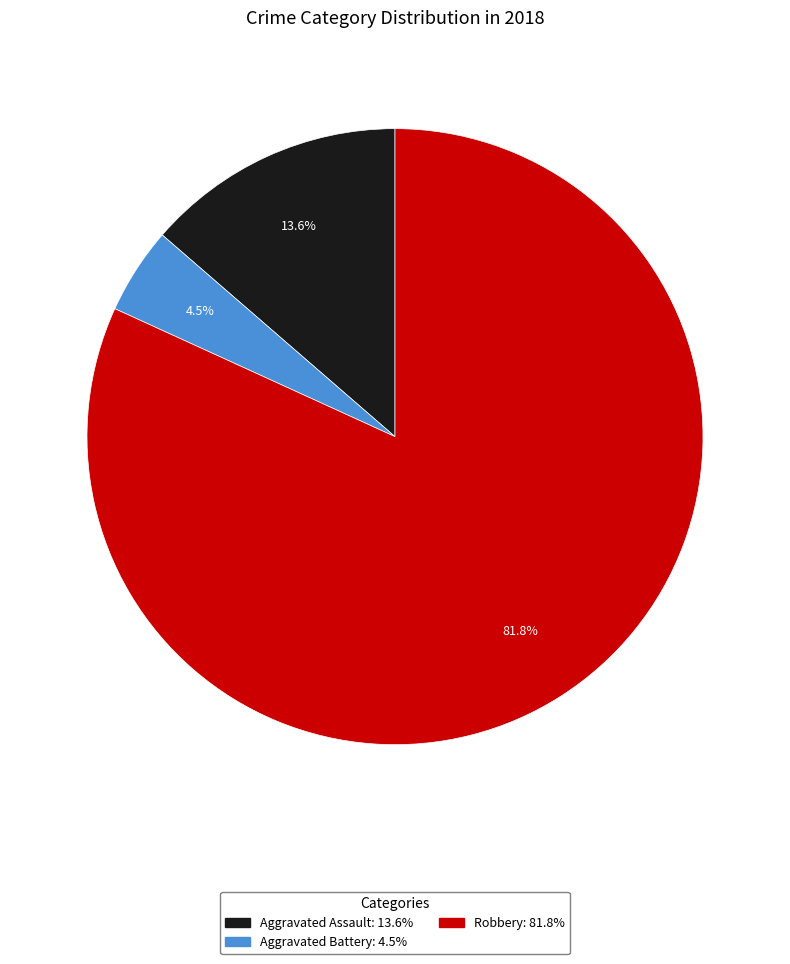

What is the majority slice?

Robbery